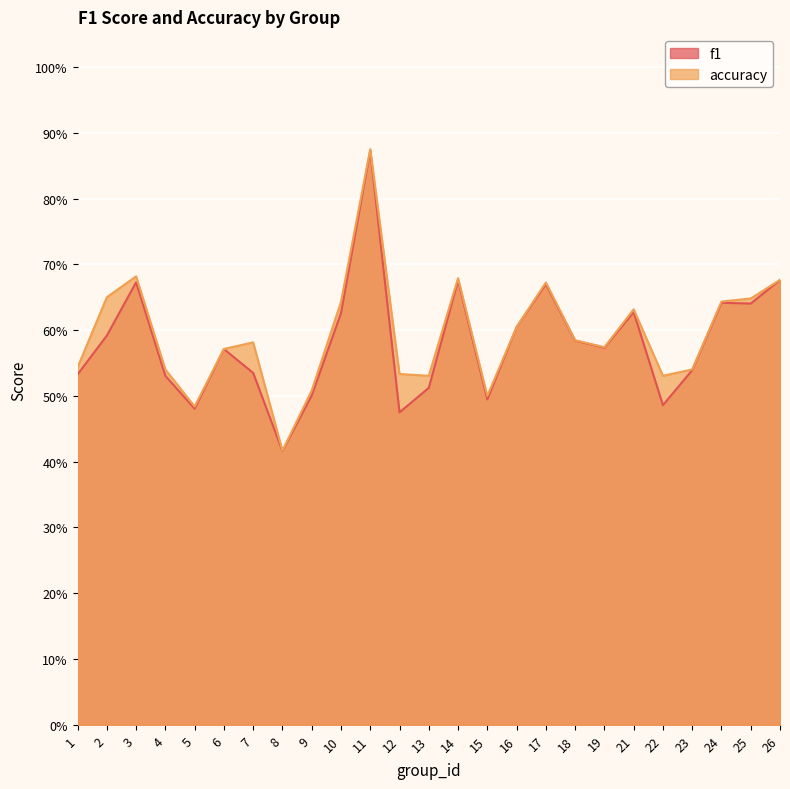

What is the total value across all series at 13?

1.0